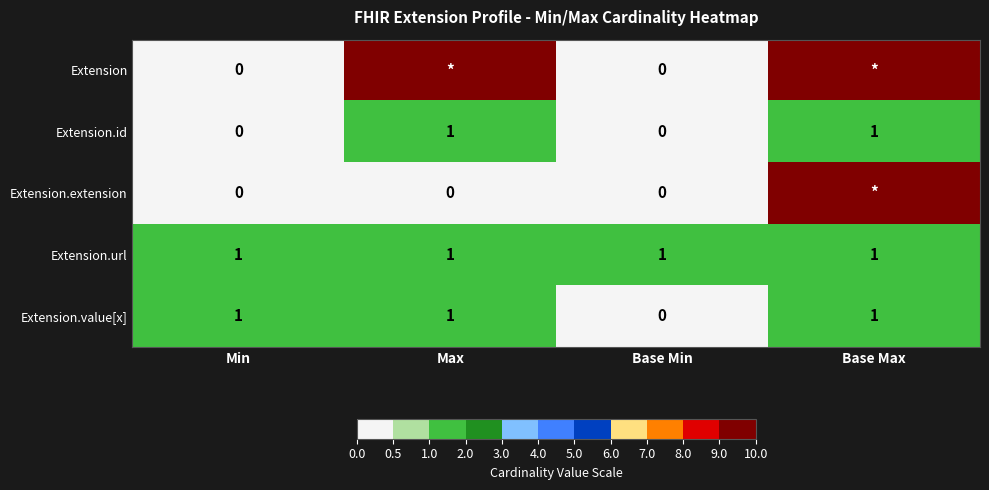

At which category is the sum across all series the highest?

Base Max